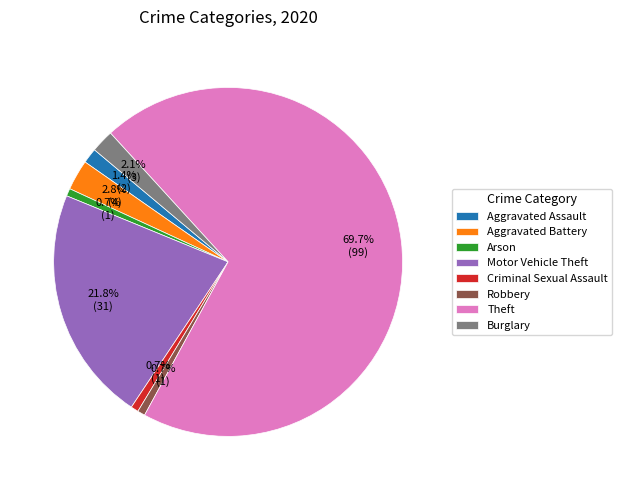

Is the sum of Aggravated Battery and Robbery greater than half?

No